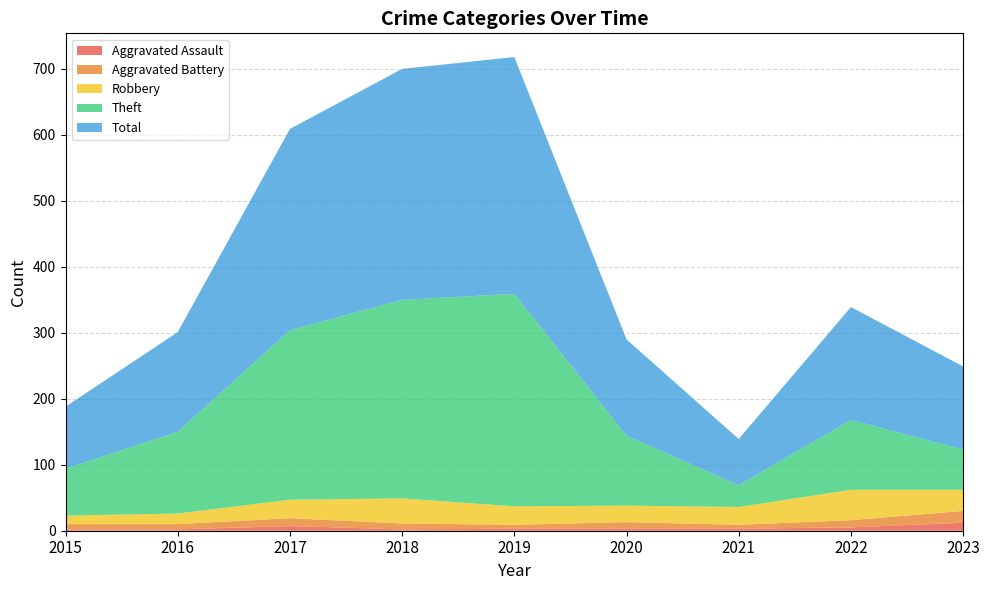

Reading right to left, list all the values displayed in this chart.

Aggravated Assault: 12	5	3	3	3	2	7	2	2
Aggravated Battery: 18	11	6	10	6	9	12	8	8
Robbery: 32	46	27	25	28	38	28	16	13
Theft: 61	106	33	106	322	301	257	124	71
Total: 126	171	70	146	359	350	305	151	94